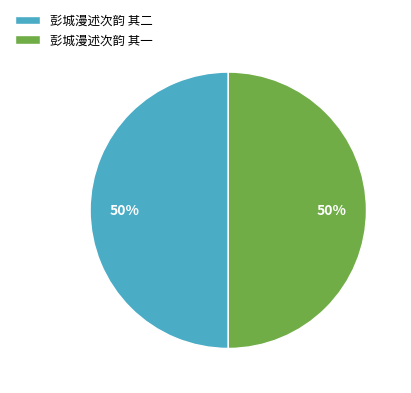

To the nearest percent, what is the average slice percentage?

50%